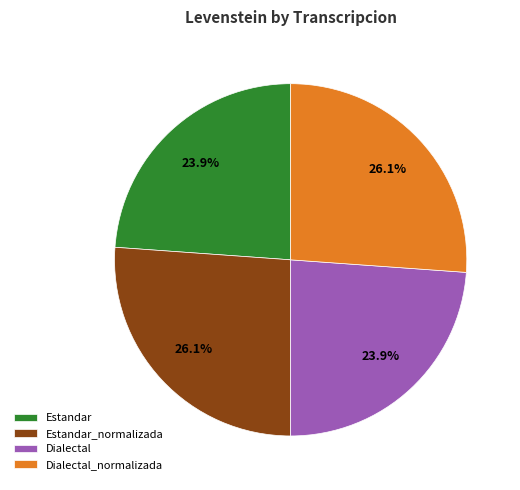

Between Dialectal and Estandar_normalizada, which is larger?

Estandar_normalizada